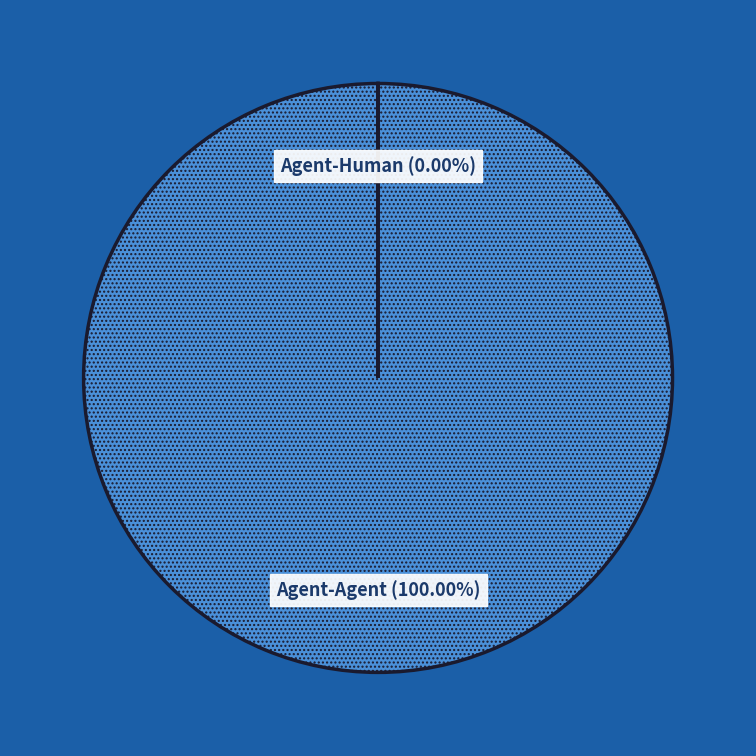

Which category has the biggest portion of the pie?

Agent-Agent